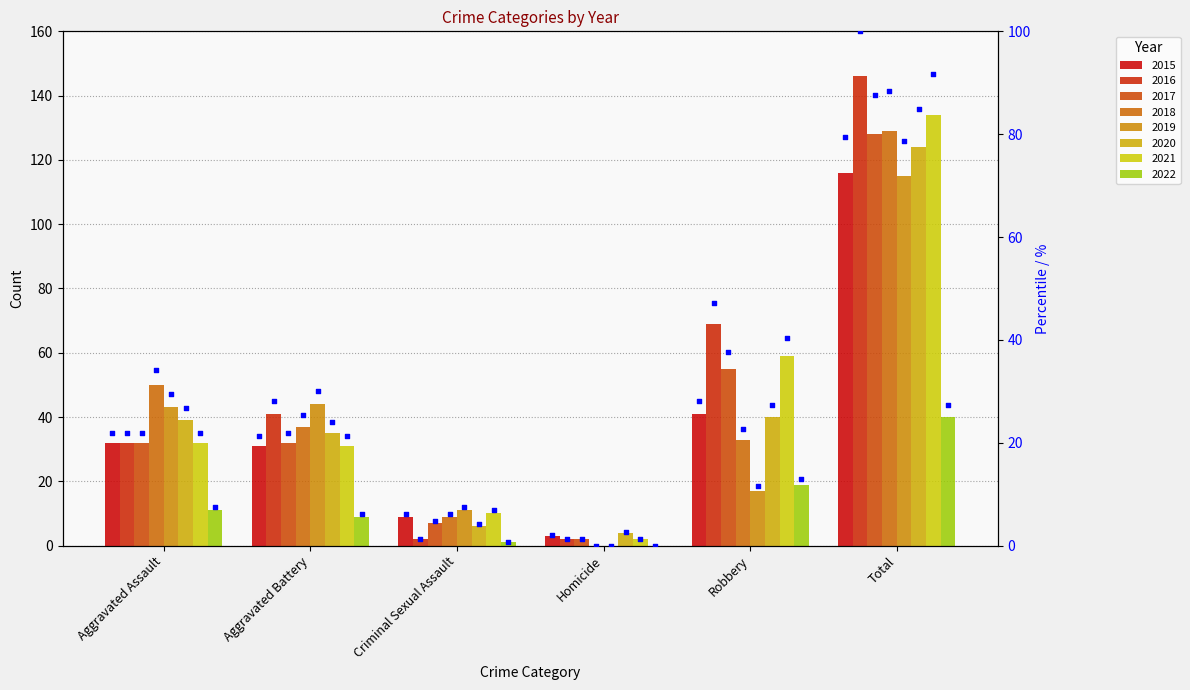

Between Aggravated Battery and Total, which is larger?

Total